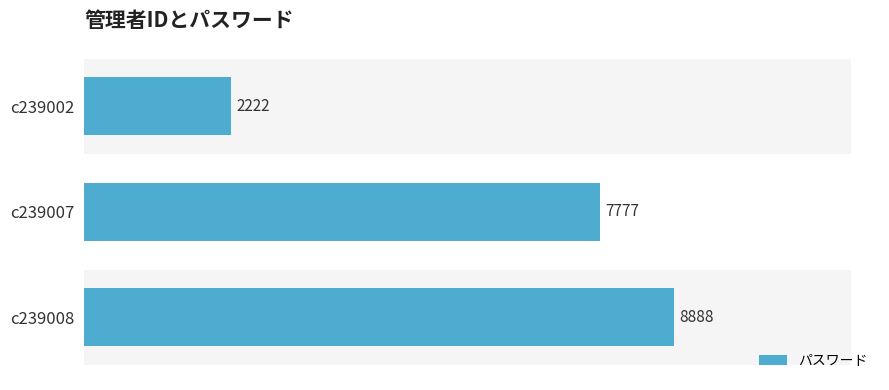

What is the maximum value shown in the chart?

8888